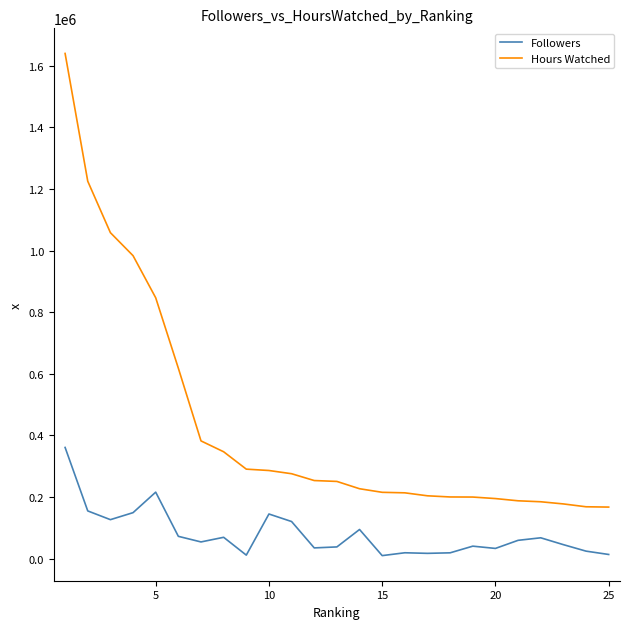

What is the average value of the Hours Watched series?

432023